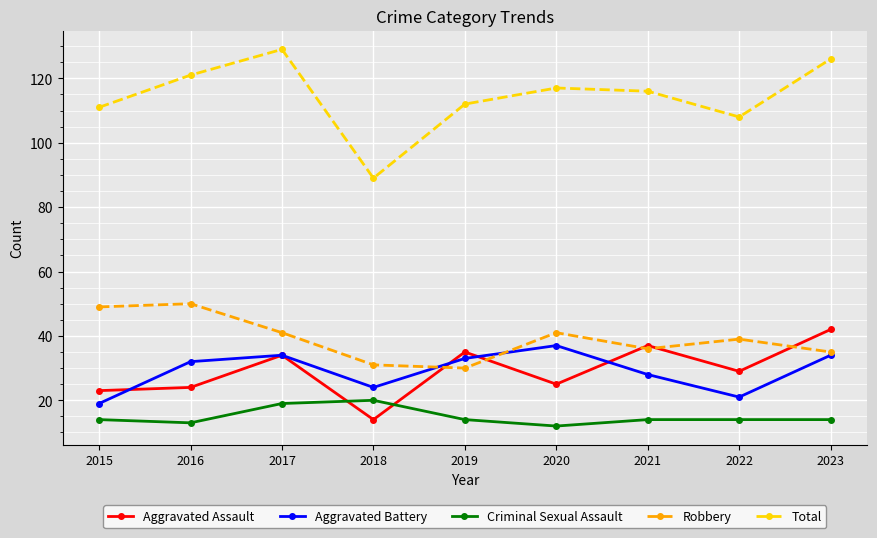

At how many categories does at least one series exceed 29?

9